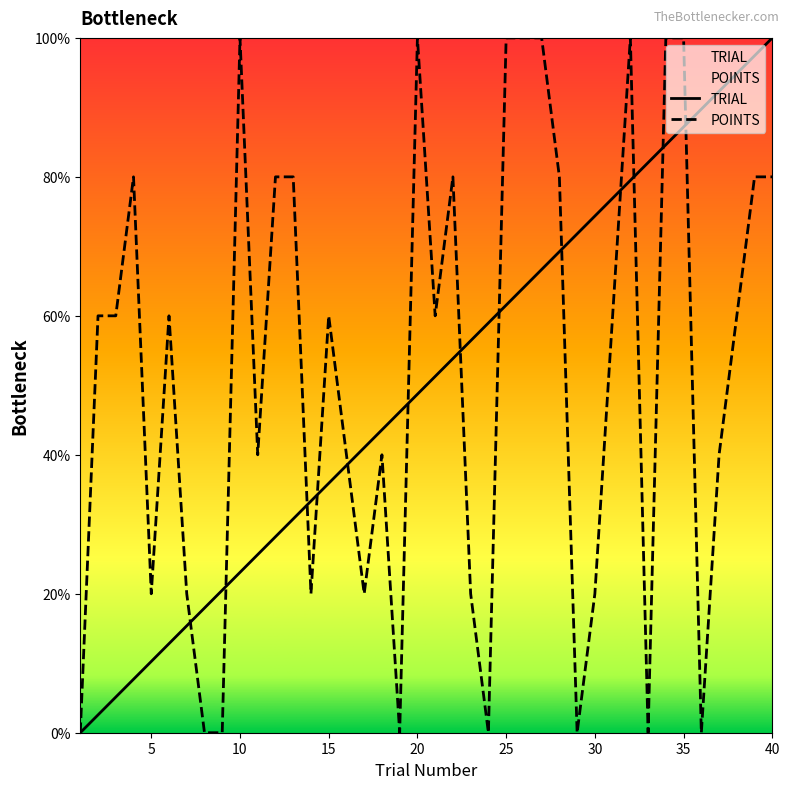

Between which two adjacent categories do TRIAL and POINTS first intersect?

7 and 8